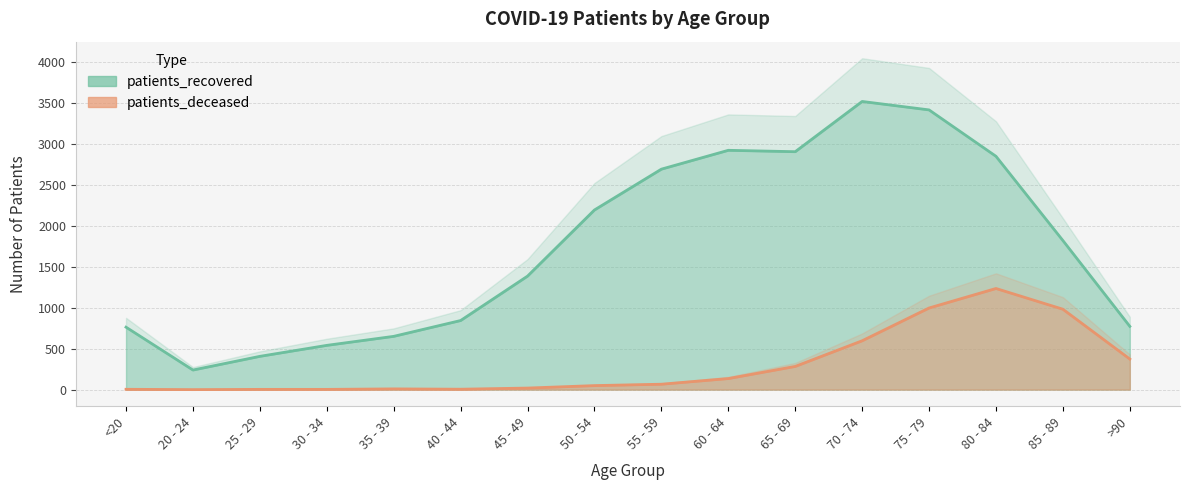

What is the value of the patients_recovered point at the 2nd from the left?

239